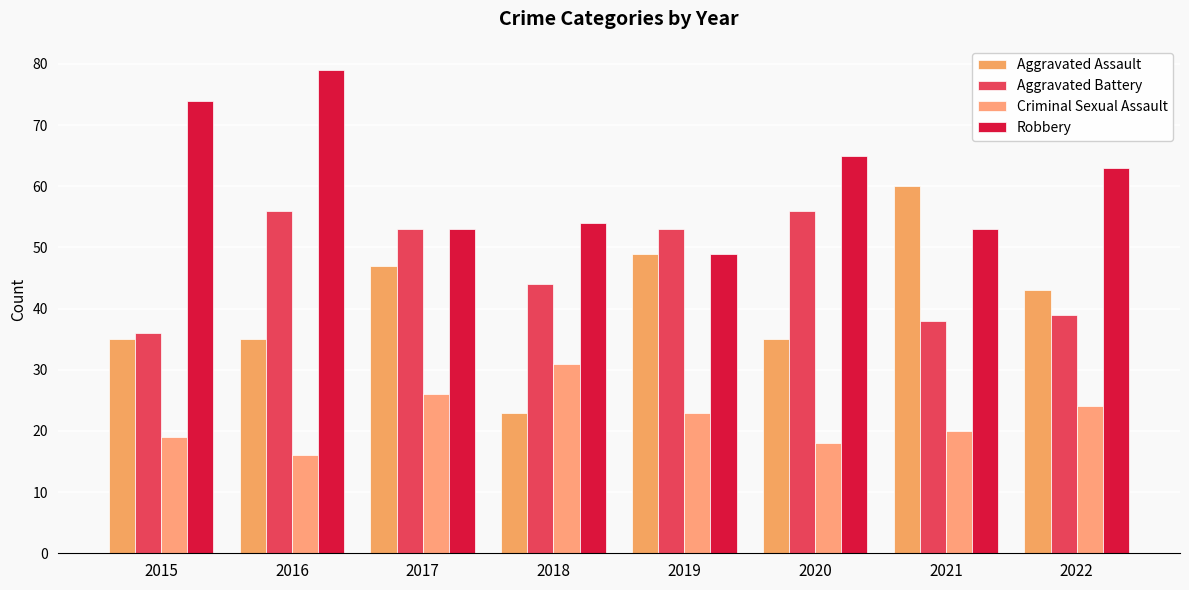

Reading left to right, list all the values displayed in this chart.

Aggravated Assault: 35	35	47	23	49	35	60	43
Aggravated Battery: 36	56	53	44	53	56	38	39
Criminal Sexual Assault: 19	16	26	31	23	18	20	24
Robbery: 74	79	53	54	49	65	53	63